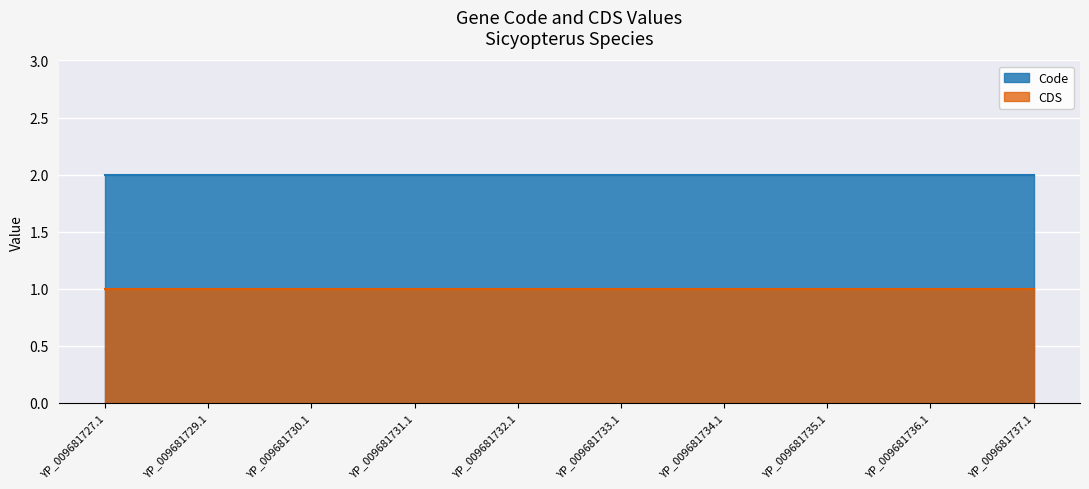

What is the total value across all series at YP_009681737.1?

3